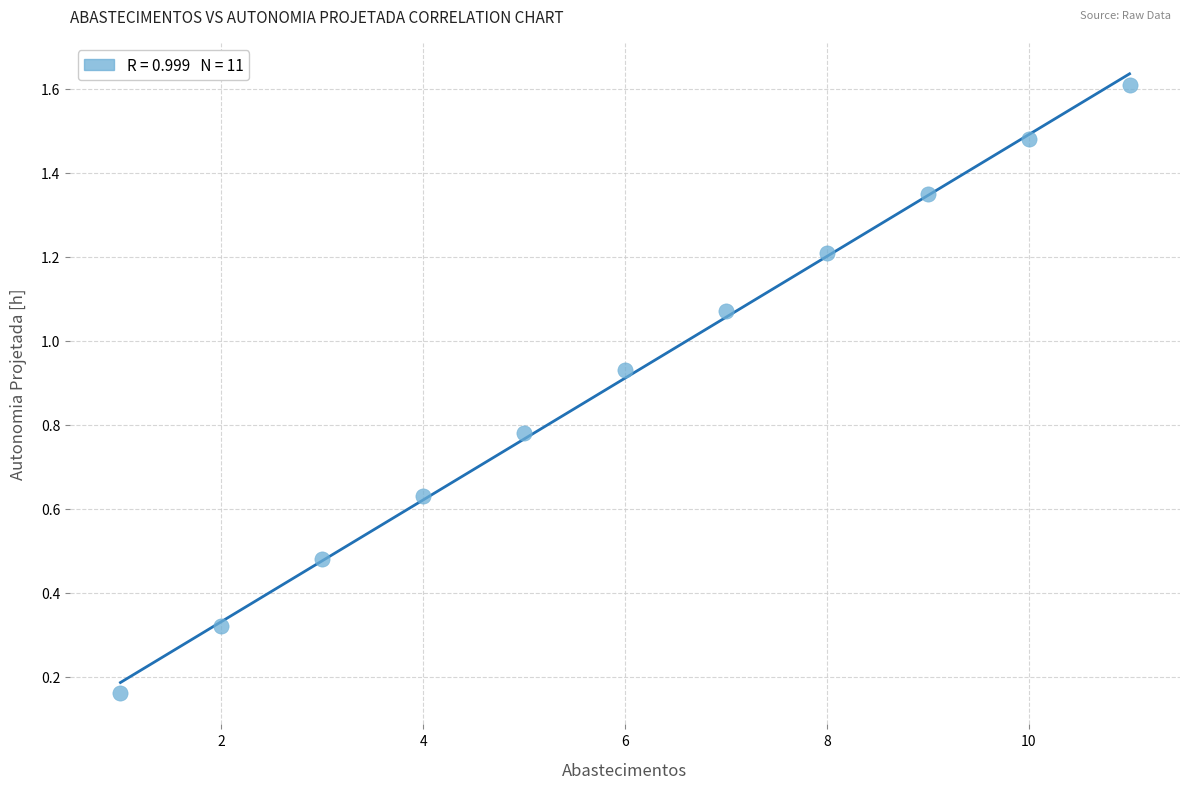

What is the range of X values (max minus min)?

10.0